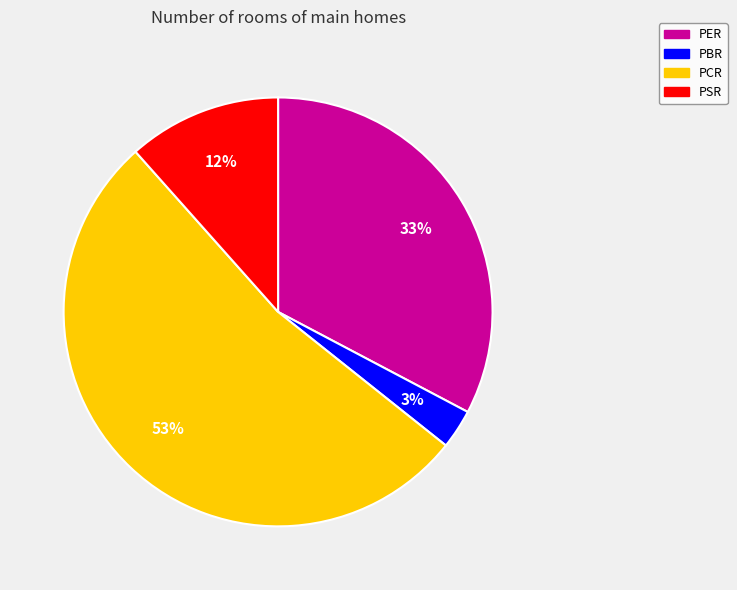

Is PER the majority of the pie?

No